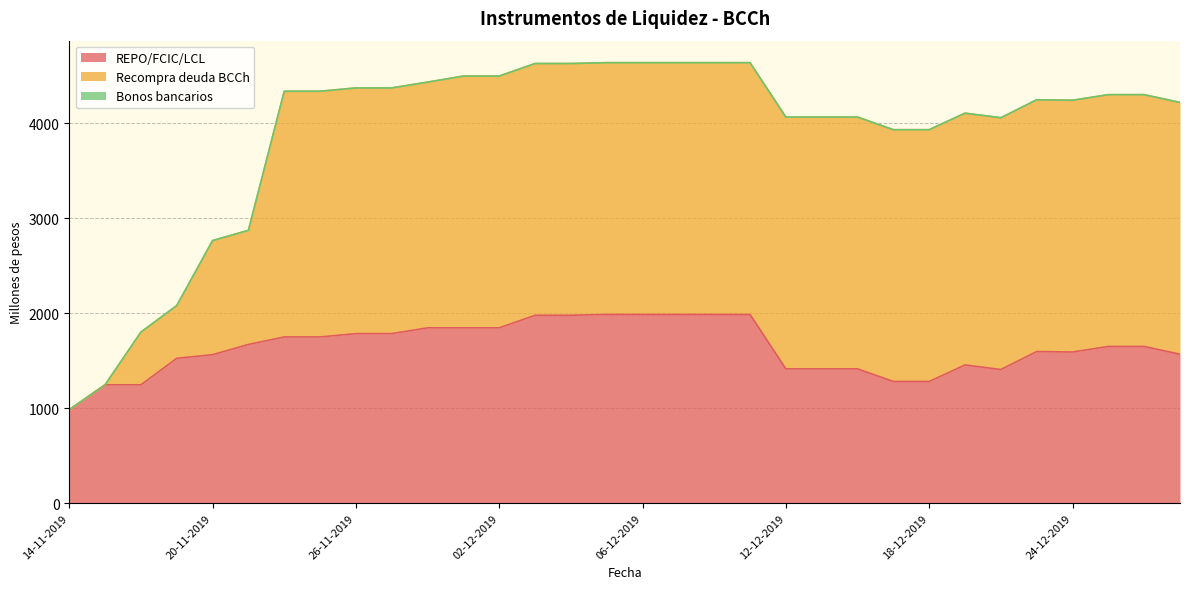

Between which two adjacent categories do Recompra deuda BCCh and REPO/FCIC/LCL first intersect?

21-11-2019 and 22-11-2019